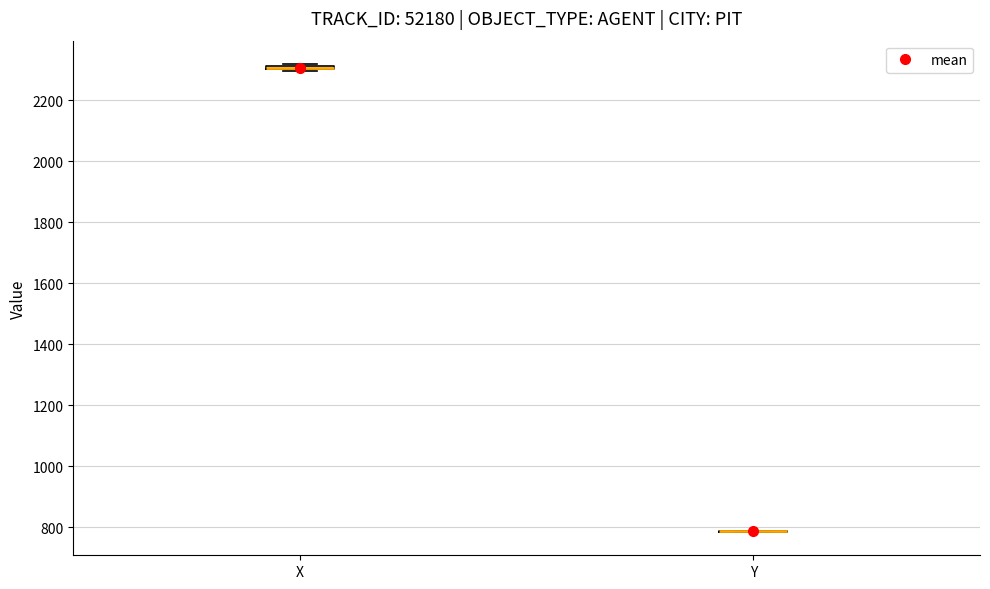

Where is the lower edge of the box for X on the y-axis? The values are not printed on the chart, so give them approximately, as read against the axis.

2300